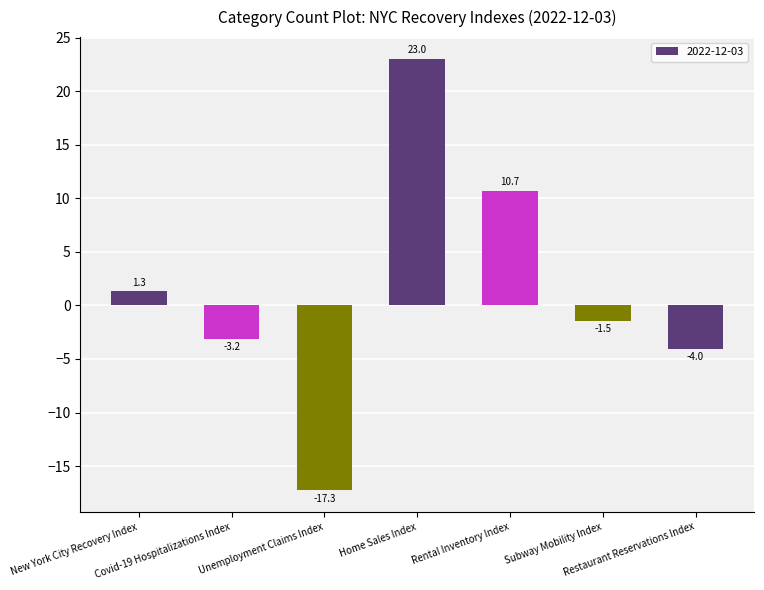

What is the label of the 3rd bar from the left?

Unemployment Claims Index